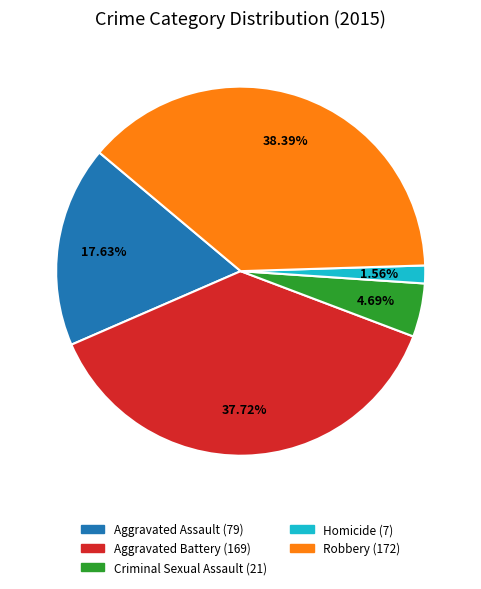

Which has a higher value, Robbery or Criminal Sexual Assault?

Robbery